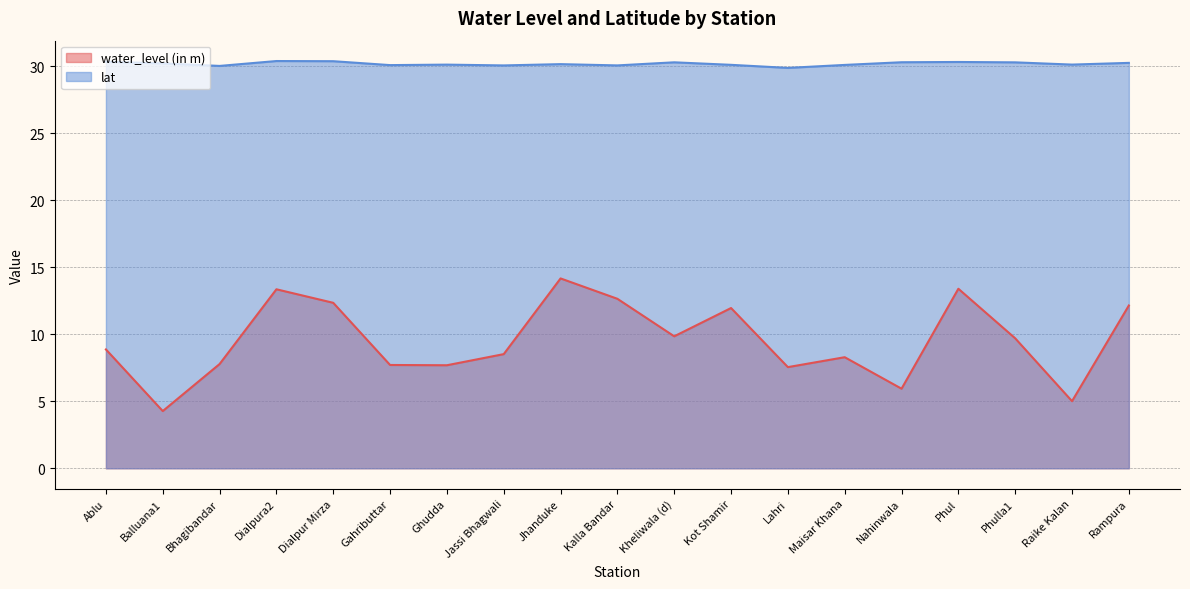

At which category is the sum across all series the highest?

Jhanduke